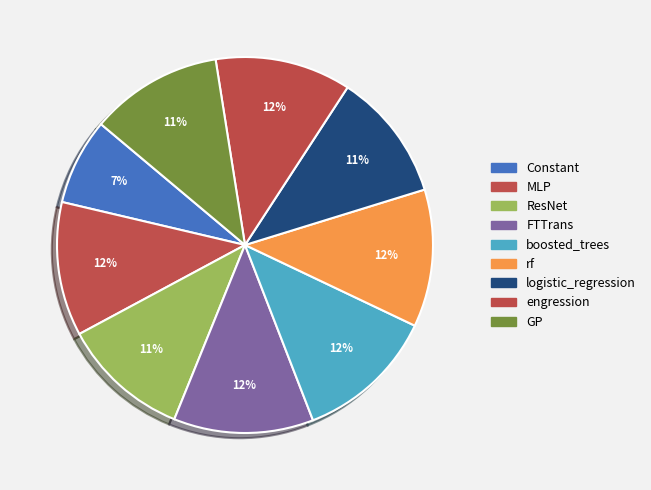

Which has a higher value, rf or ResNet?

rf